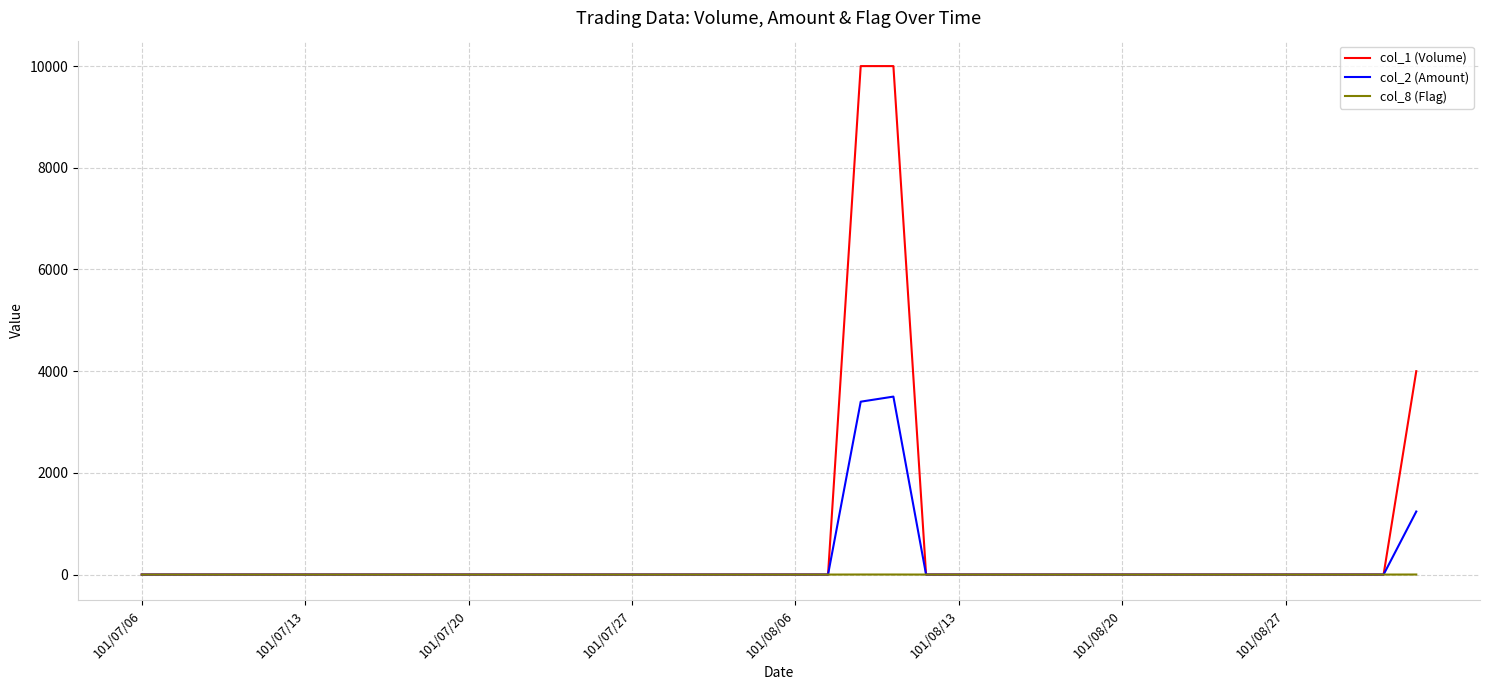

Which series has the largest range (max minus min)?

col_1 (Volume)